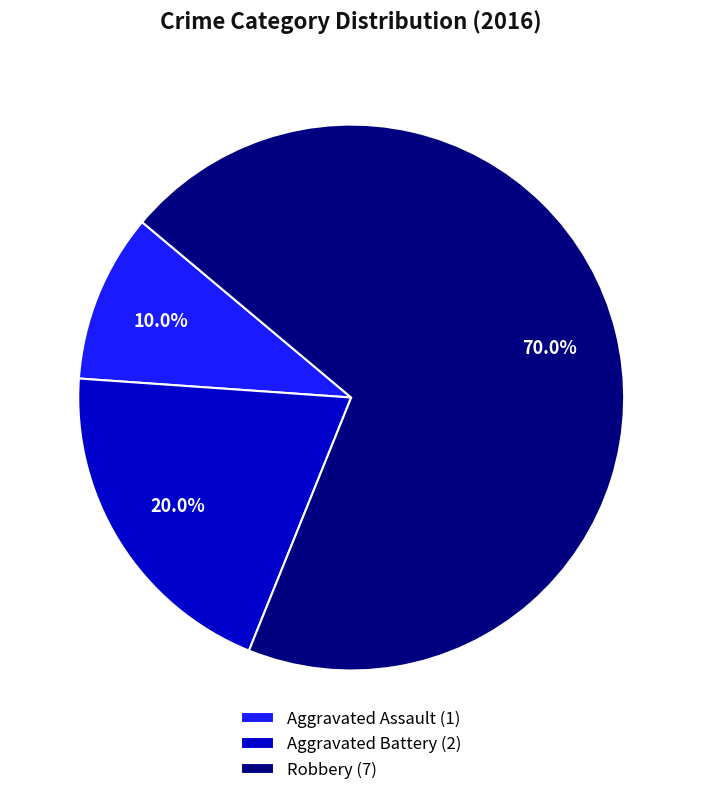

To the nearest percent, what is the combined percentage of Robbery and Aggravated Assault?

80%